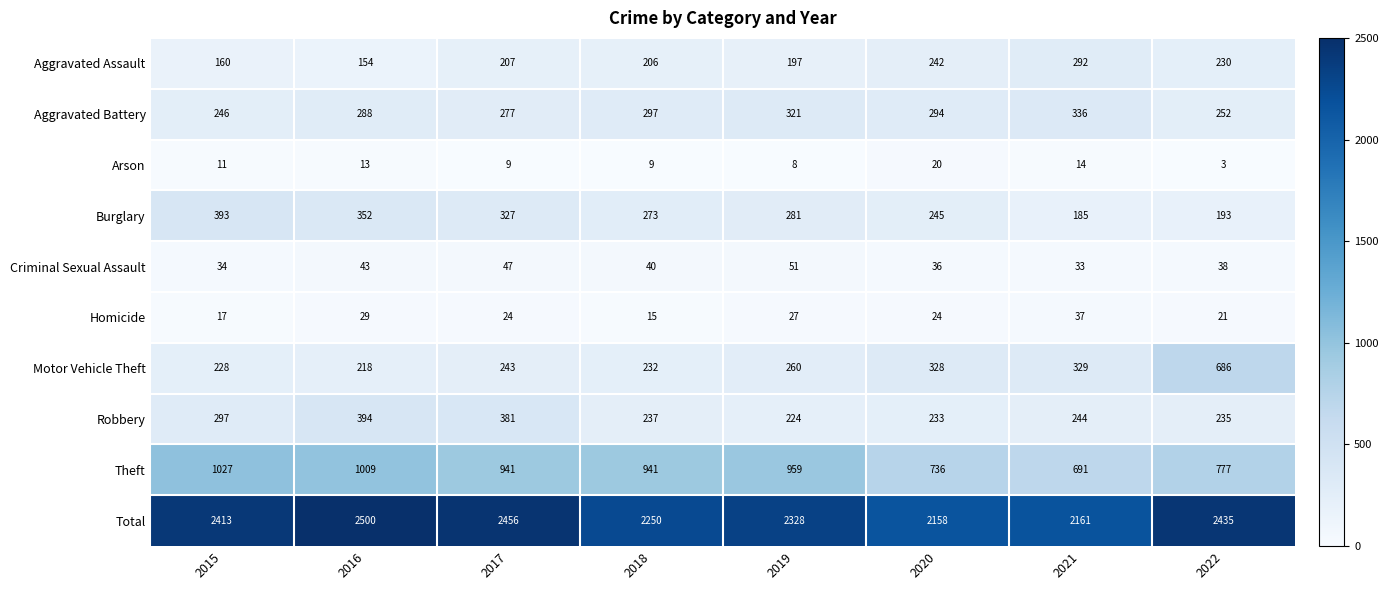

Which series changed the most between 2017 and 2018?

Total